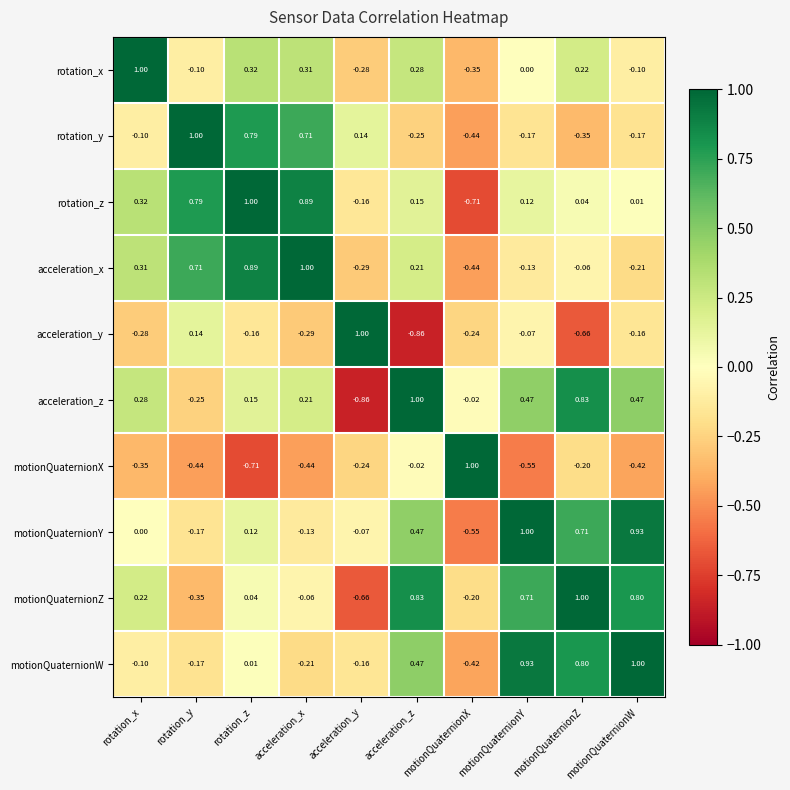

How many categories are shown in the chart?

10